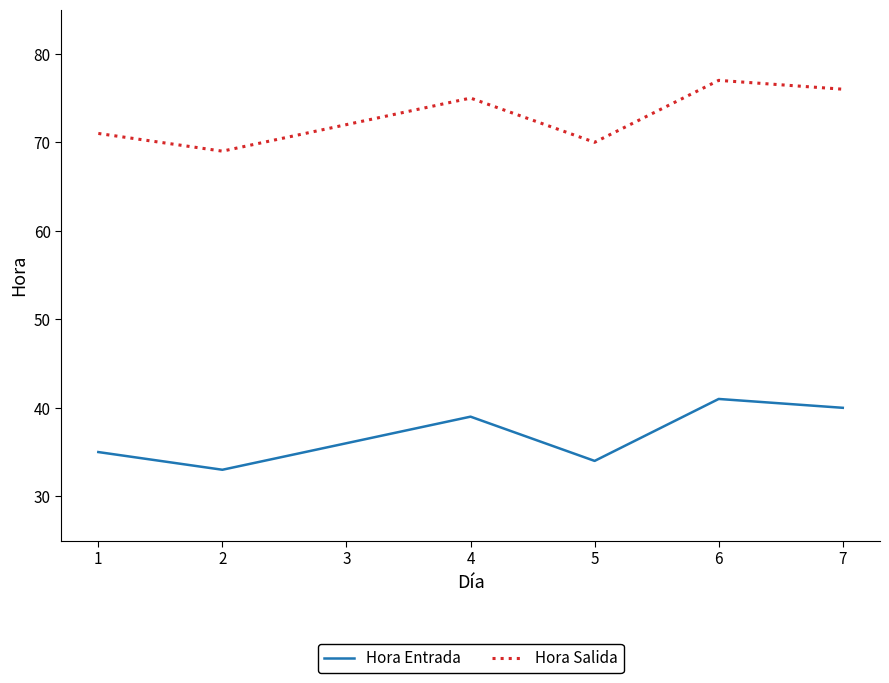

Reading left to right, what are all the values shown in this chart?

Hora Entrada: 35	33	36	39	34	41	40
Hora Salida: 71	69	72	75	70	77	76